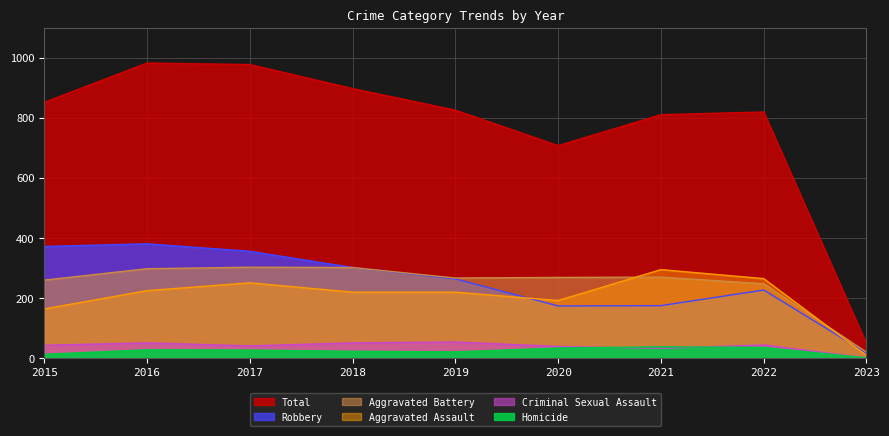

How many data points in Homicide are above 27?

4